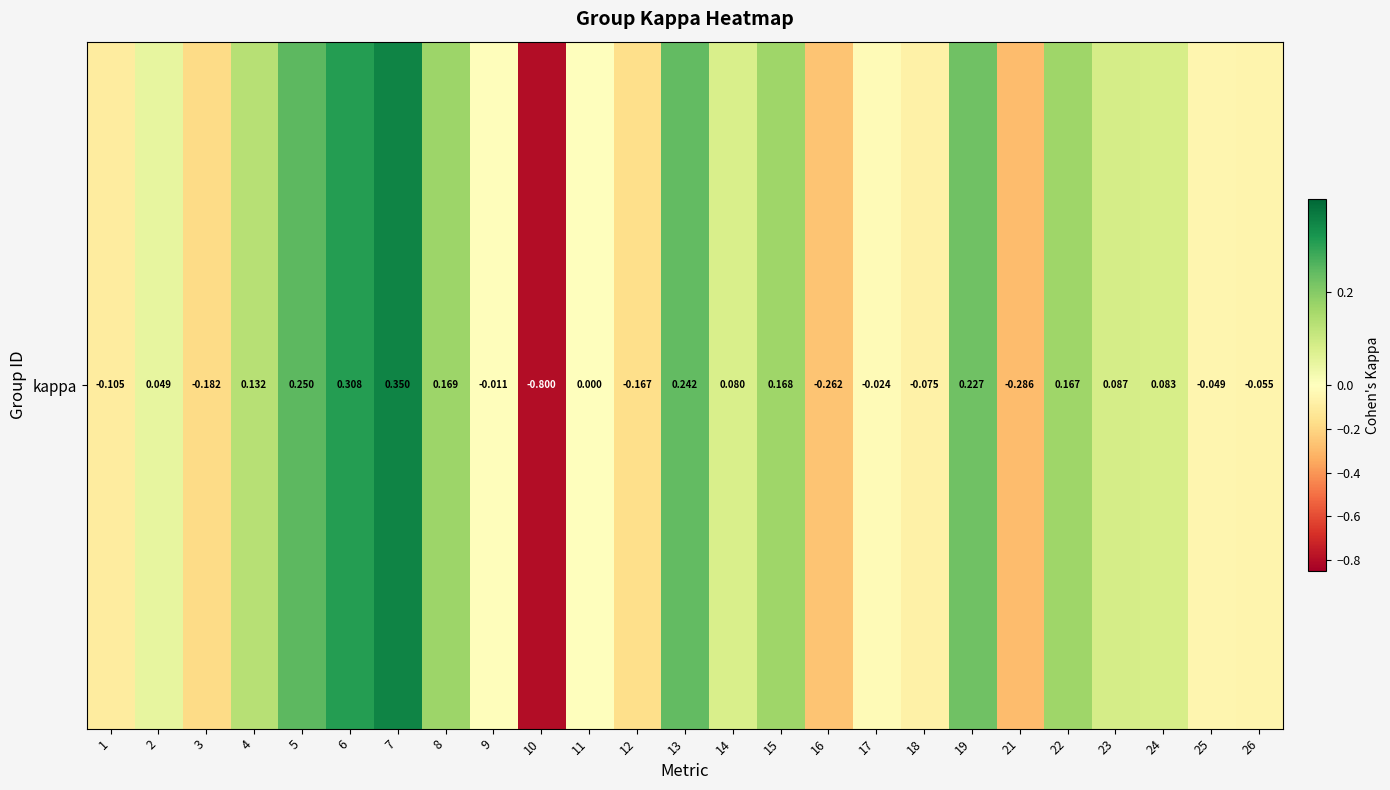

Where is the data nearest to the value 0?

11